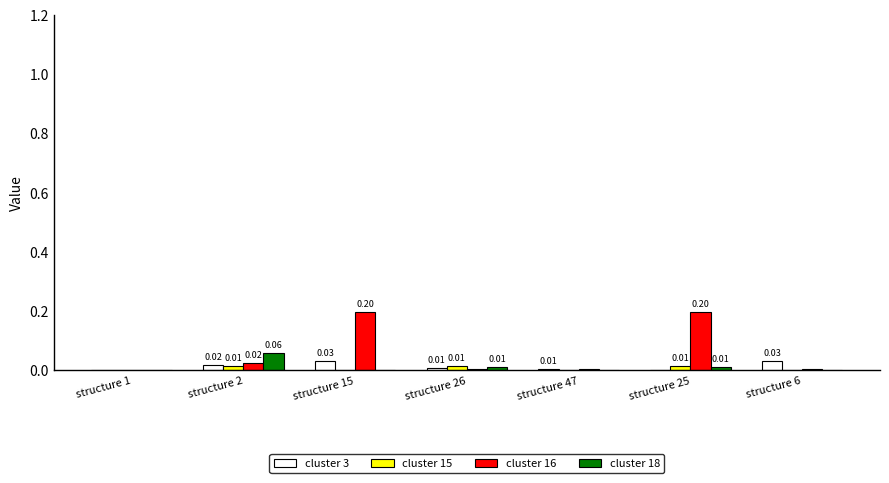

Which series has the largest total across all categories?

cluster 16